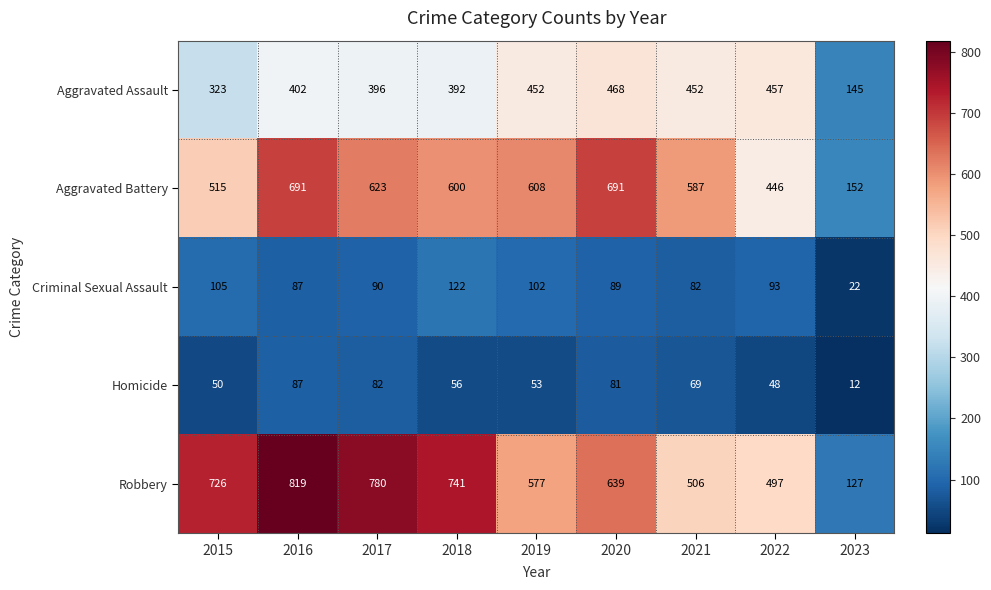

Which series has the largest total across all categories?

Robbery